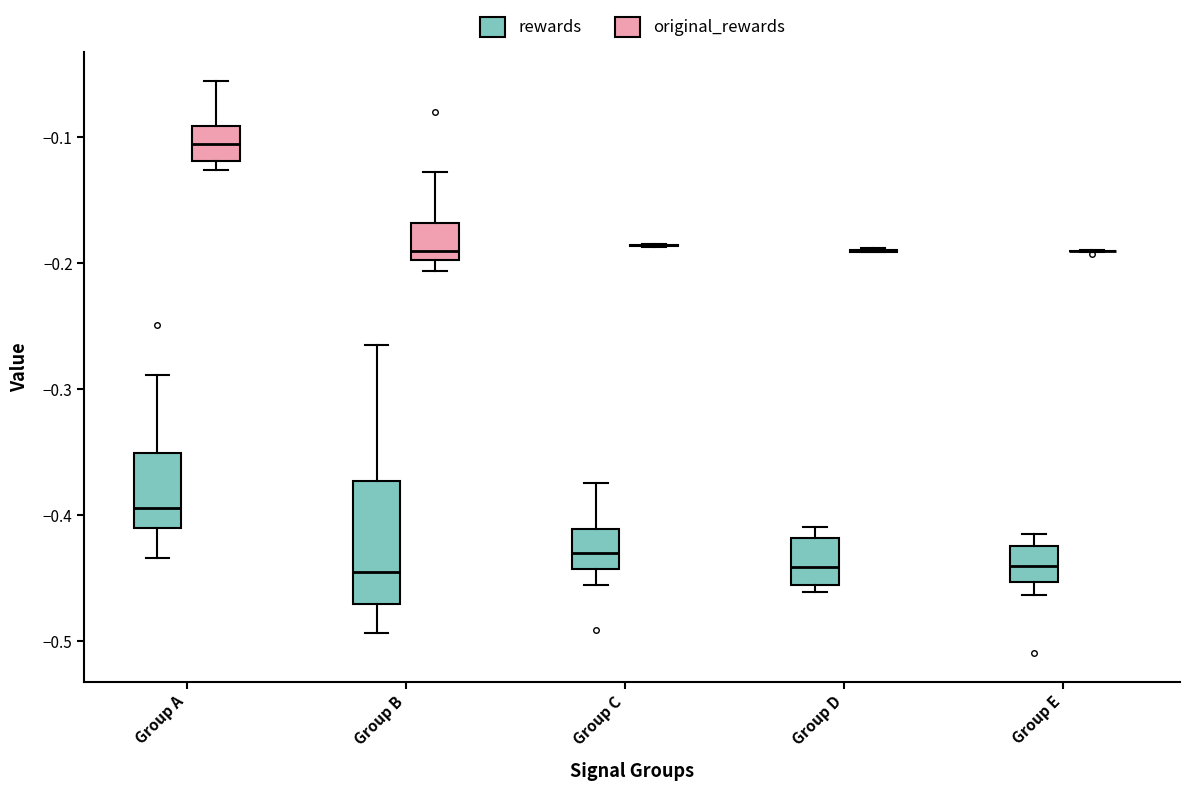

Comparing the boxes themselves (not the whiskers), which one is the tallest?

Group B (rewards)